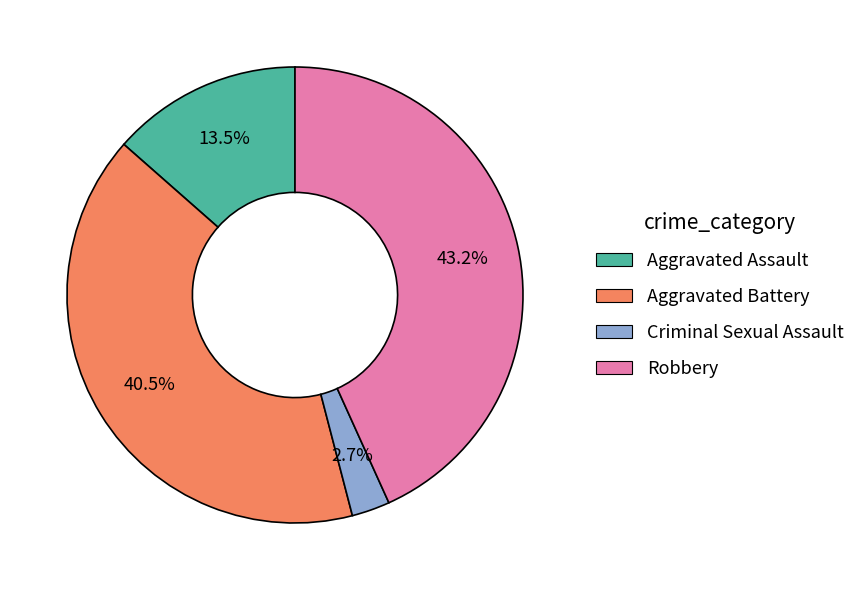

Approximately how many times larger is the value at Aggravated Assault compared to Robbery?

0.3